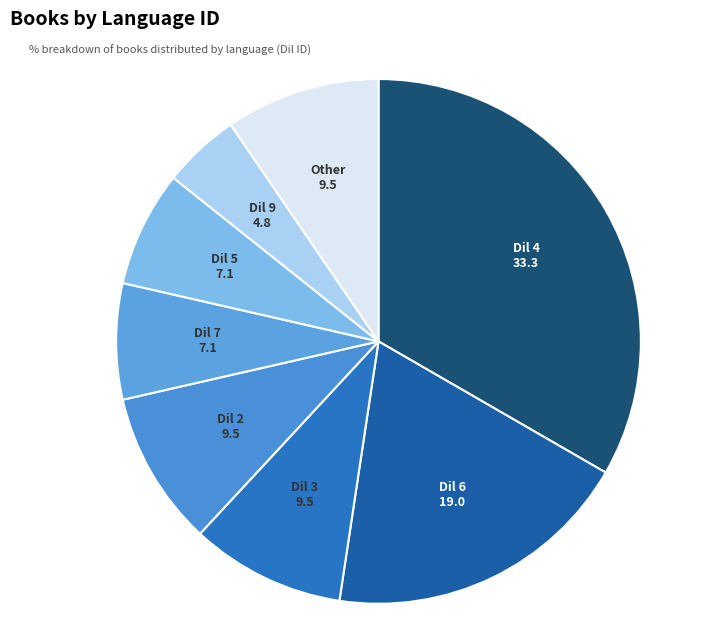

Which category has the smallest portion of the pie?

Dil 9